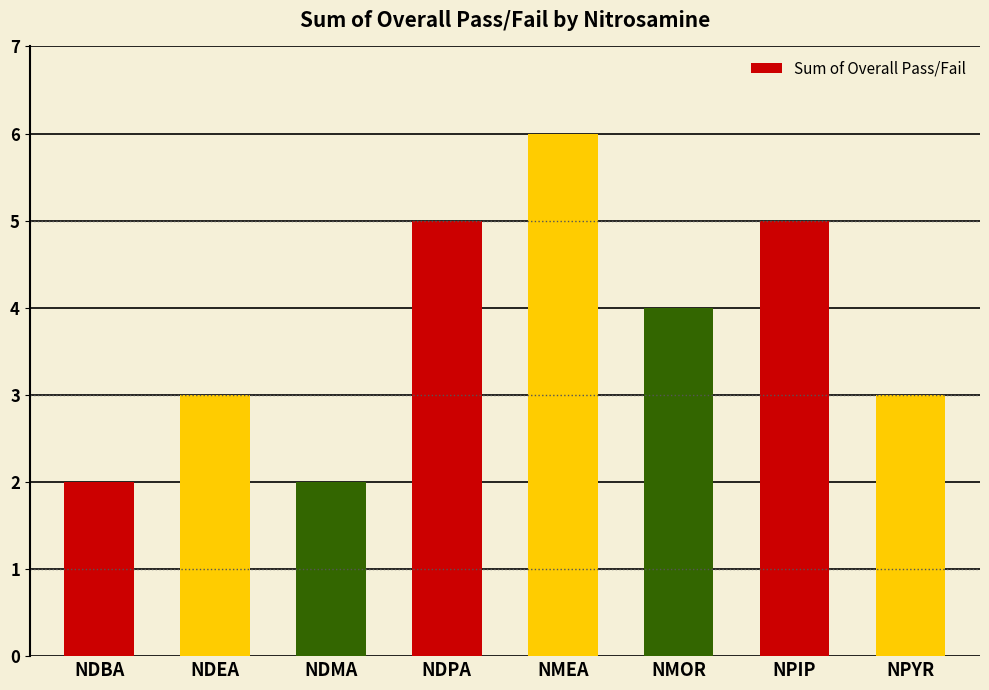

Which label corresponds to the largest value in the chart?

NMEA